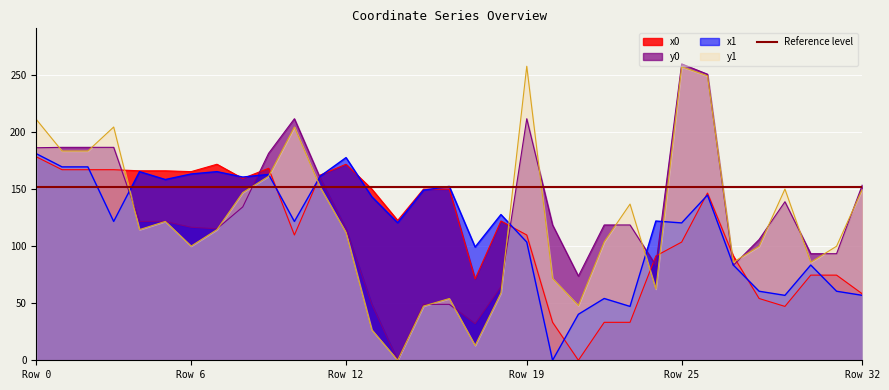

Where is the first local minimum for x1?

3